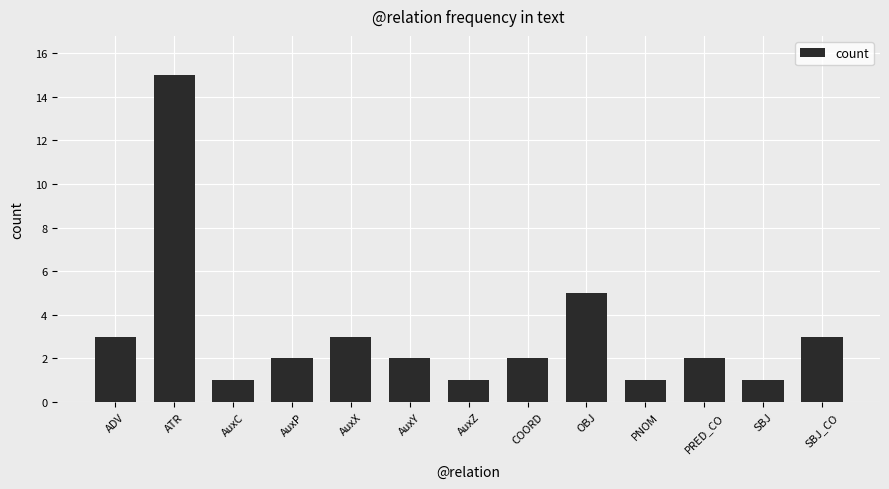

What is the sum of the values at OBJ and AuxC?

6